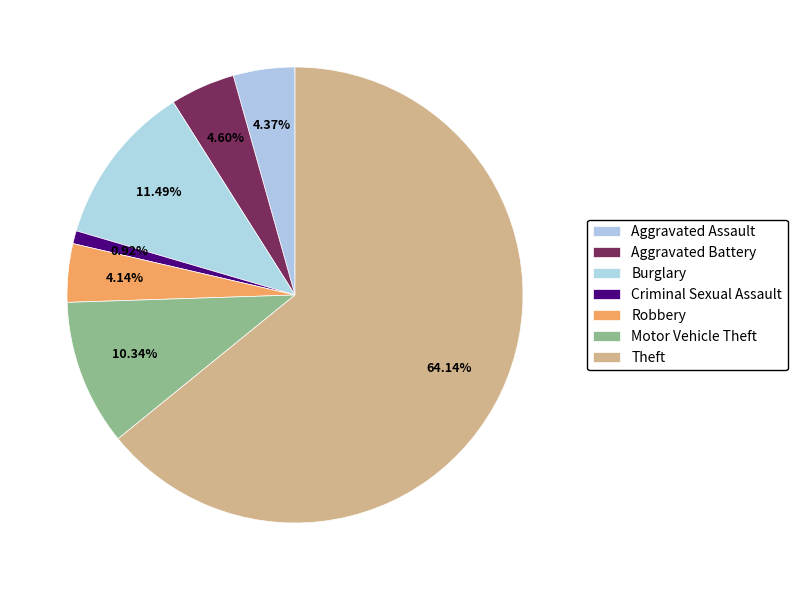

To the nearest percent, what portion does Robbery represent?

4%